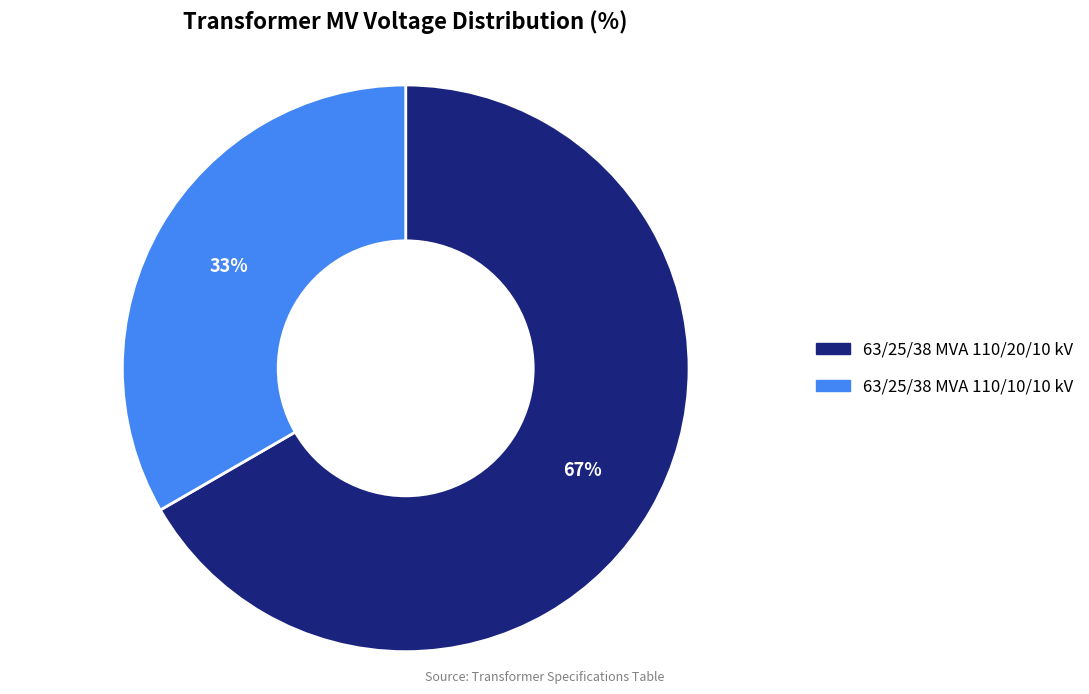

Which has a higher value, 63/25/38 MVA 110/10/10 kV or 63/25/38 MVA 110/20/10 kV?

63/25/38 MVA 110/20/10 kV